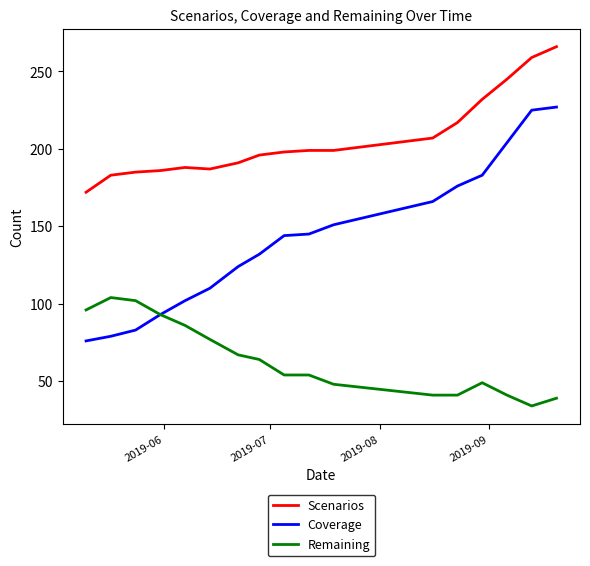

List the series in order of their peak value, highest first.

Scenarios, Coverage, Remaining